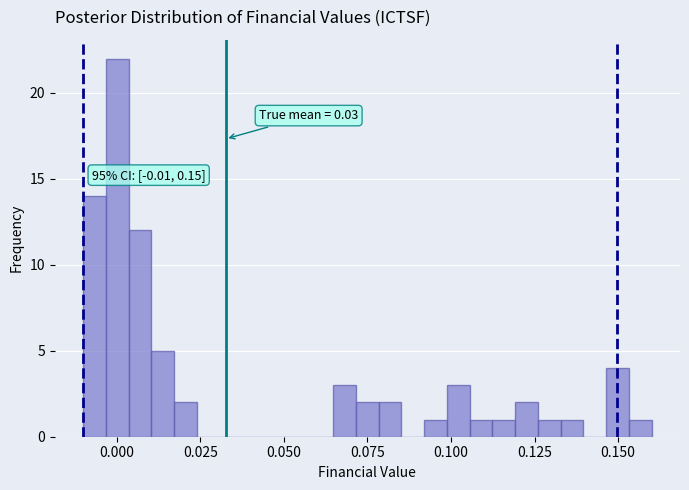

Read against the x-axis, roughly where is the centre of the tallest bar?

0.000